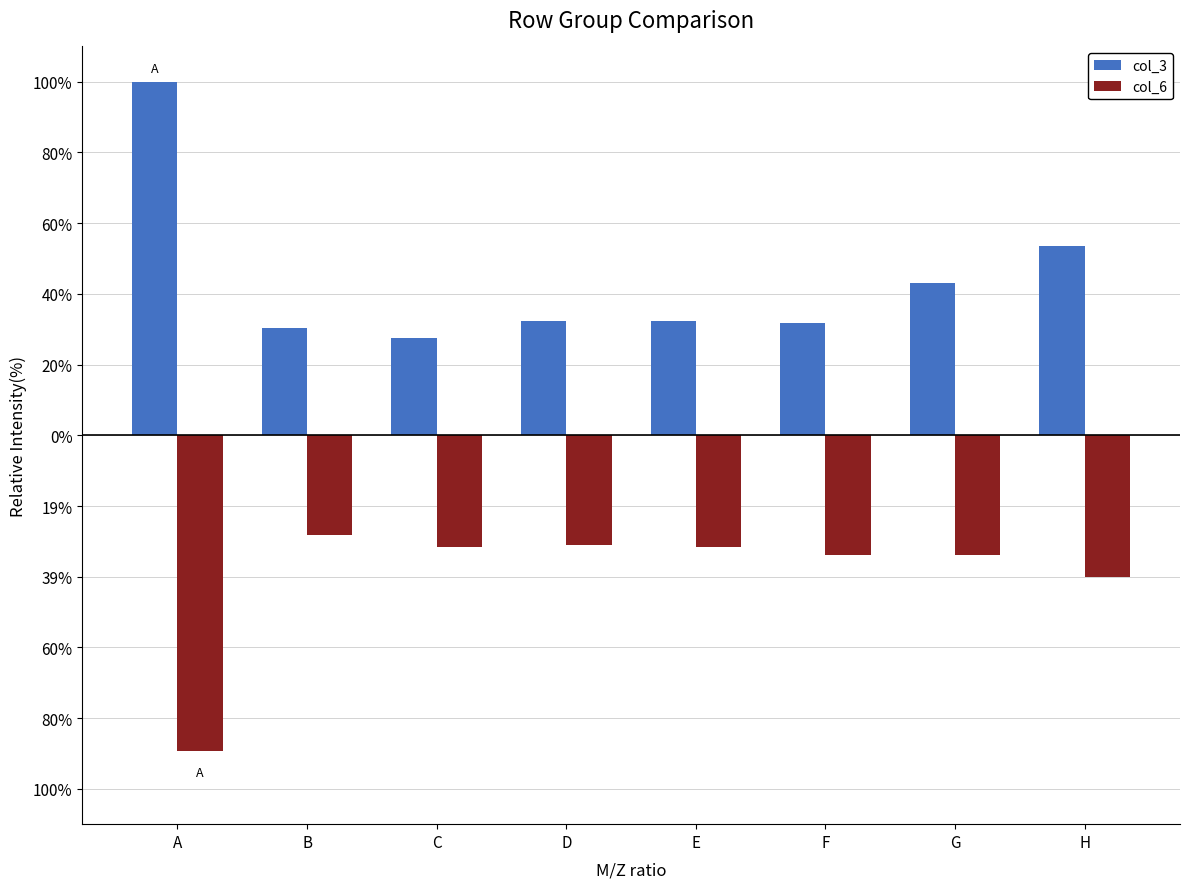

The value of col_6 at A is -0.9. True or false?

True